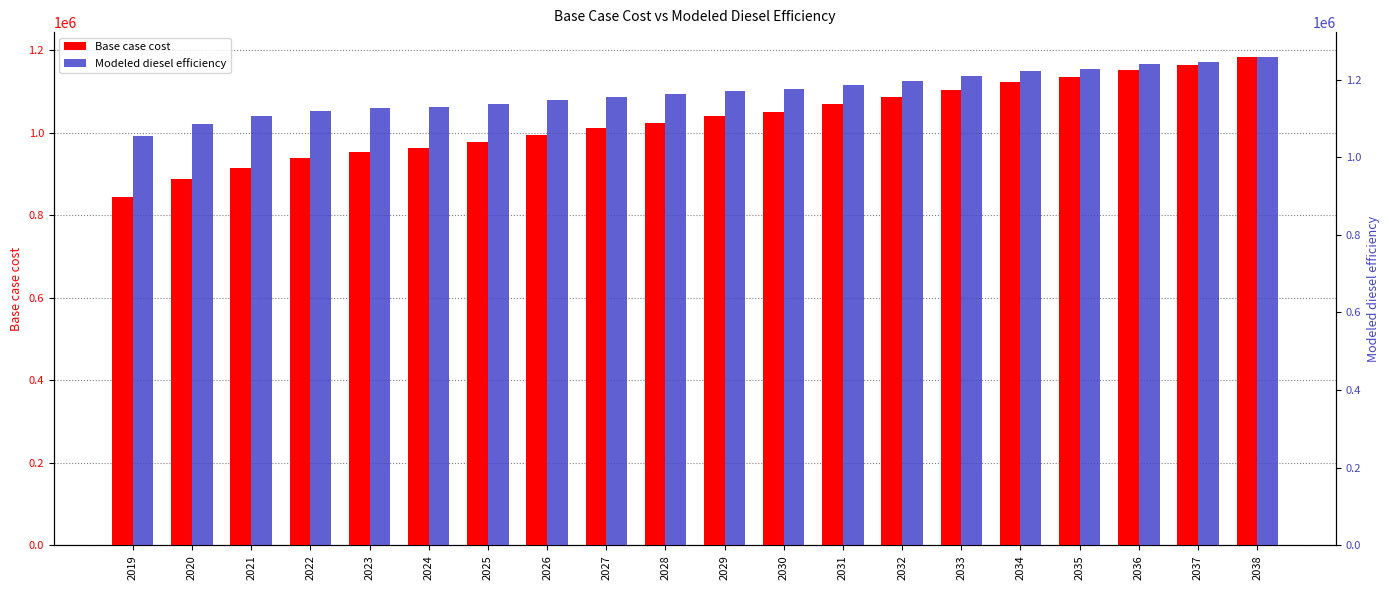

Which category has the lowest value across all series?

2019